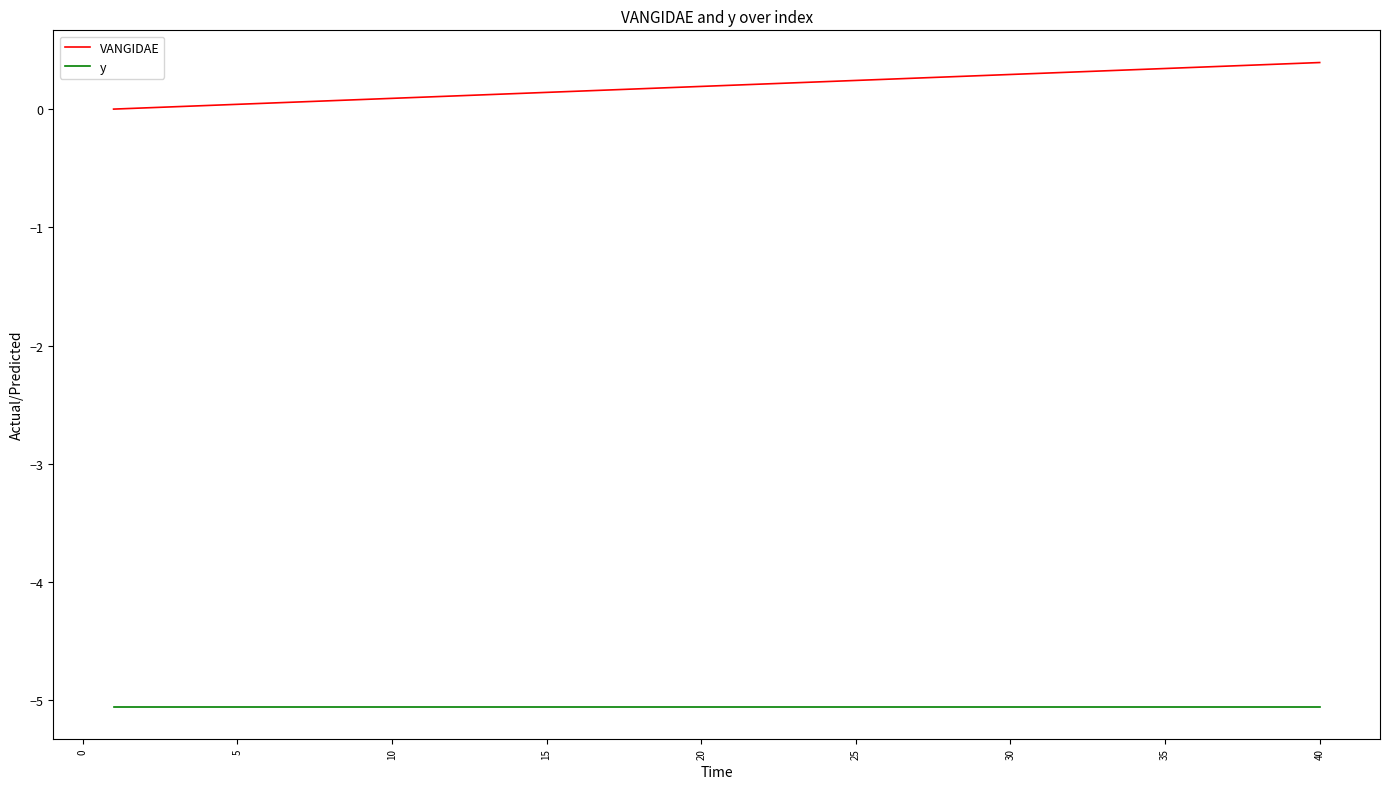

True or false: VANGIDAE and y cross at least once.

False